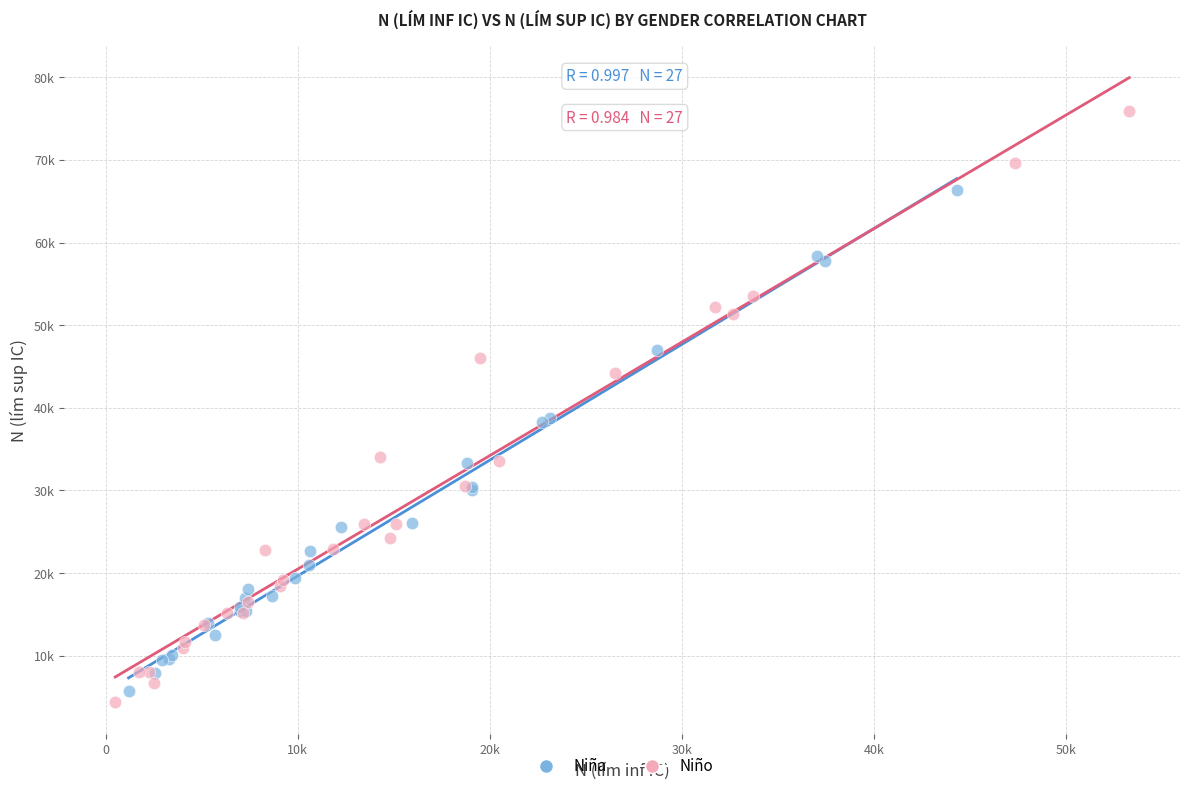

What are all the series names shown in the legend?

Niña, Niño